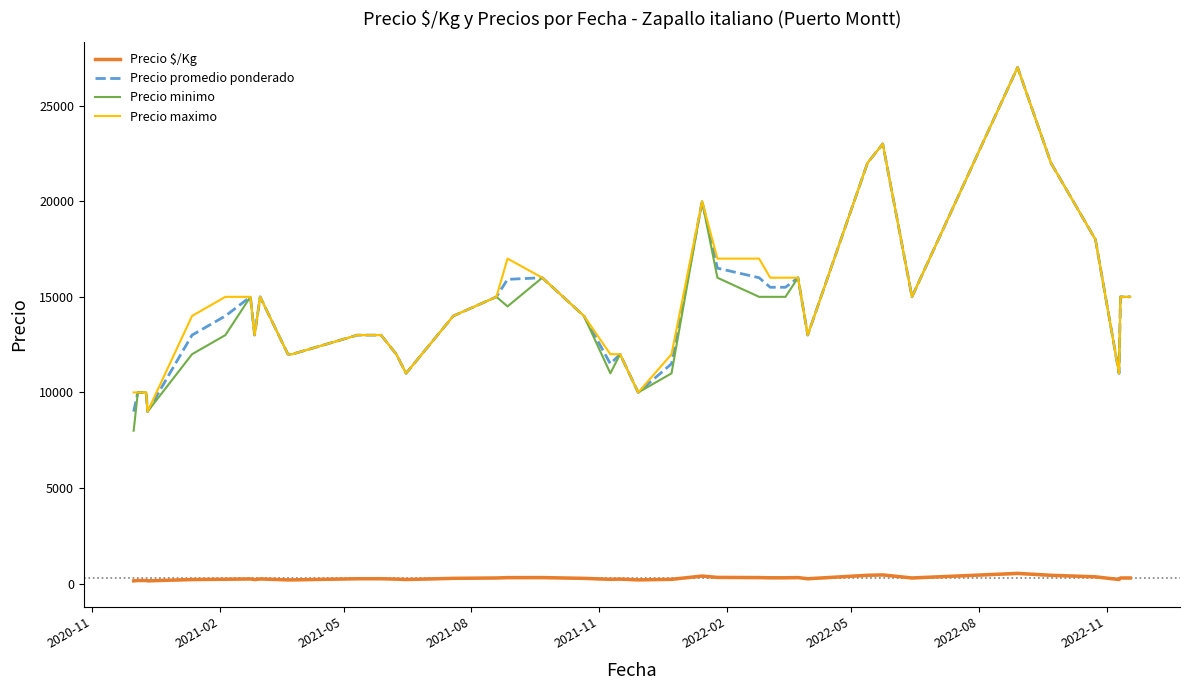

True or false: Precio maximo and Precio promedio ponderado intersect in this chart.

False